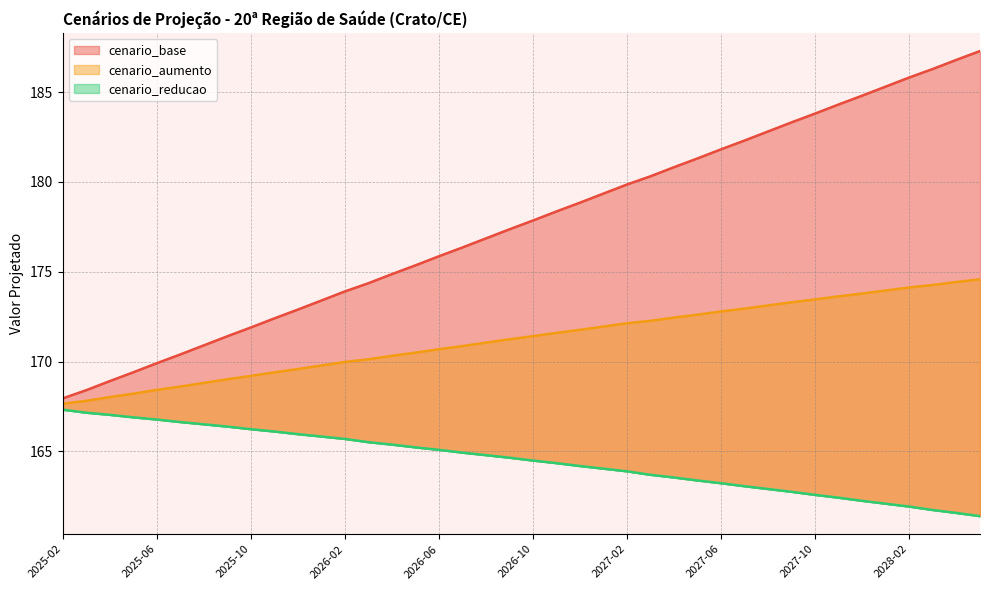

At how many categories does at least one series exceed 176?

23